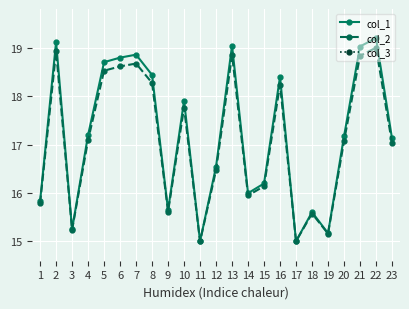

The value of col_2 at 14 is 10.0. True or false?

False